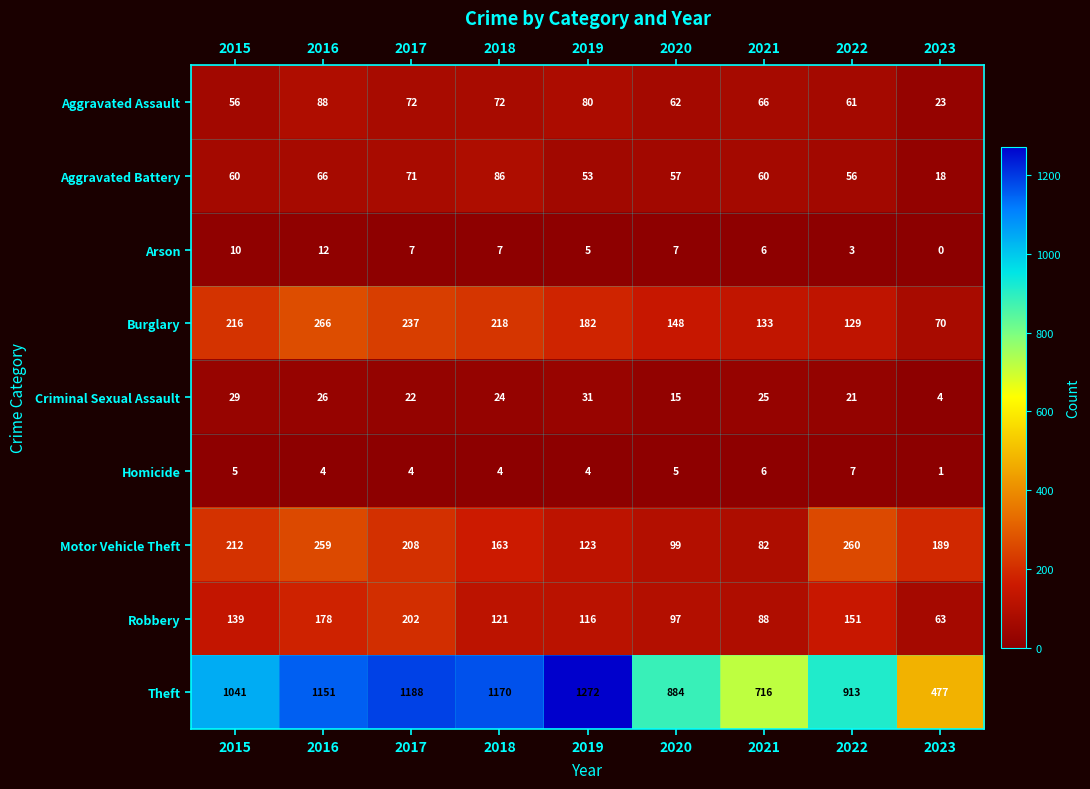

What is the maximum value shown in the chart?

1272